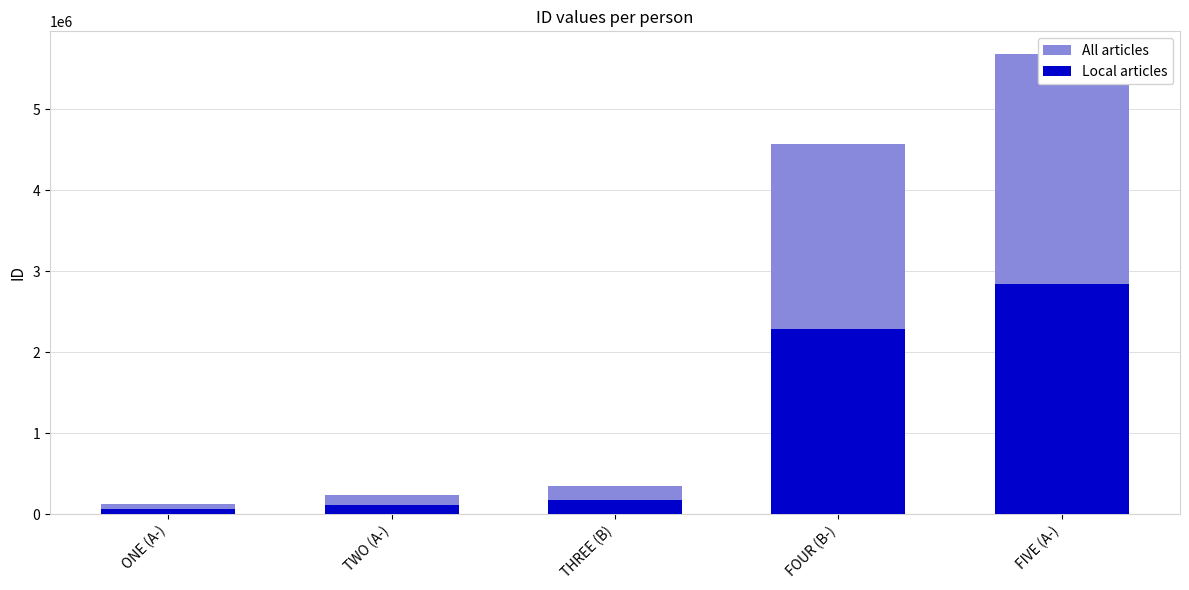

What position from the right is ONE (A-)?

5